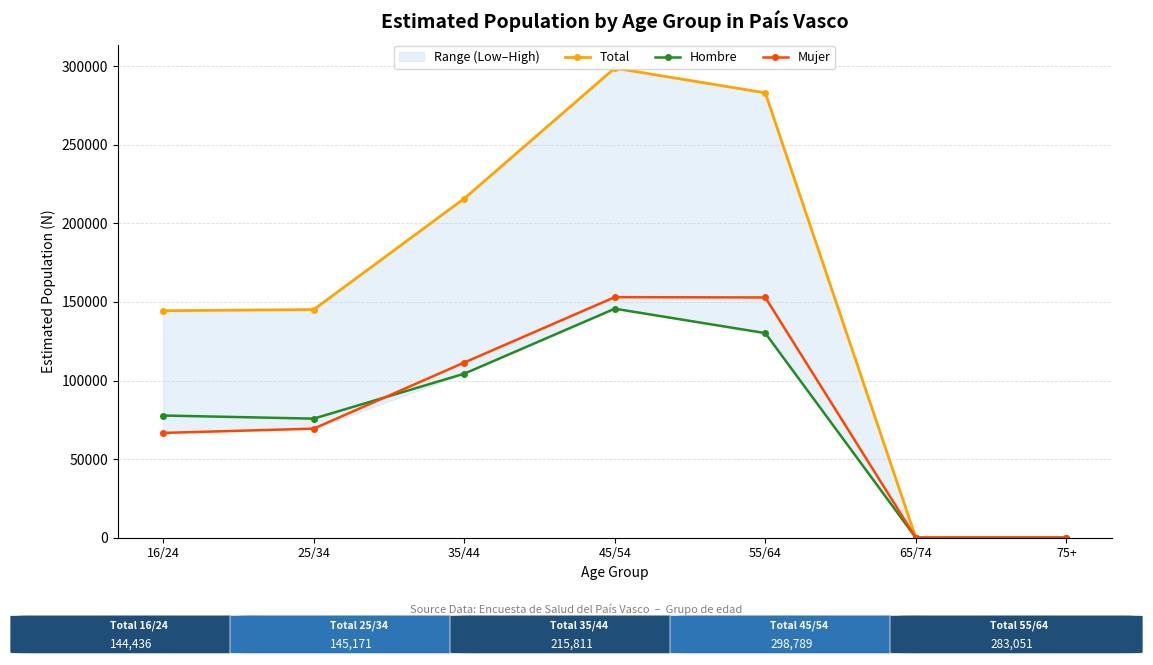

True or false: Total has a value of 0 at 75+.

True